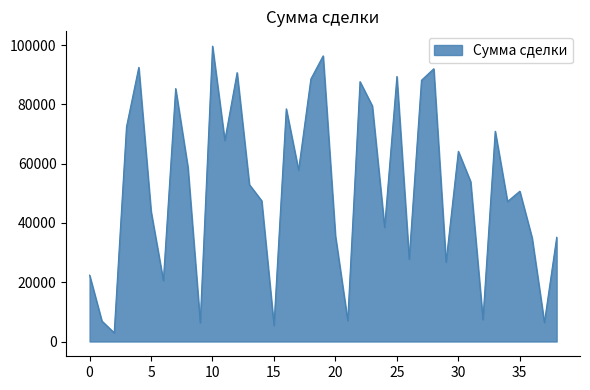

What is the difference between the maximum and minimum values?

96758